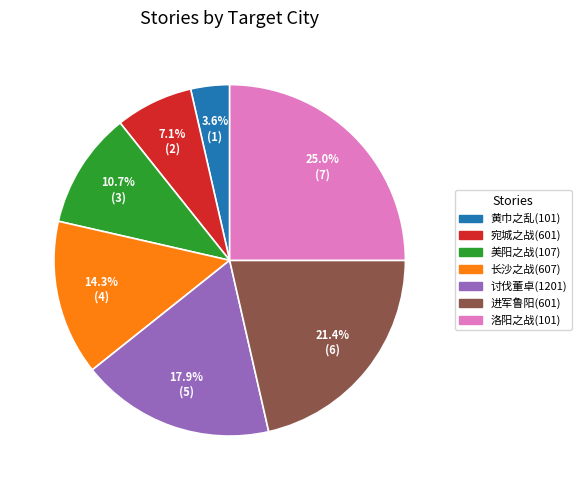

The 讨伐董卓(1201) slice represents 18% of the pie. True or false?

True